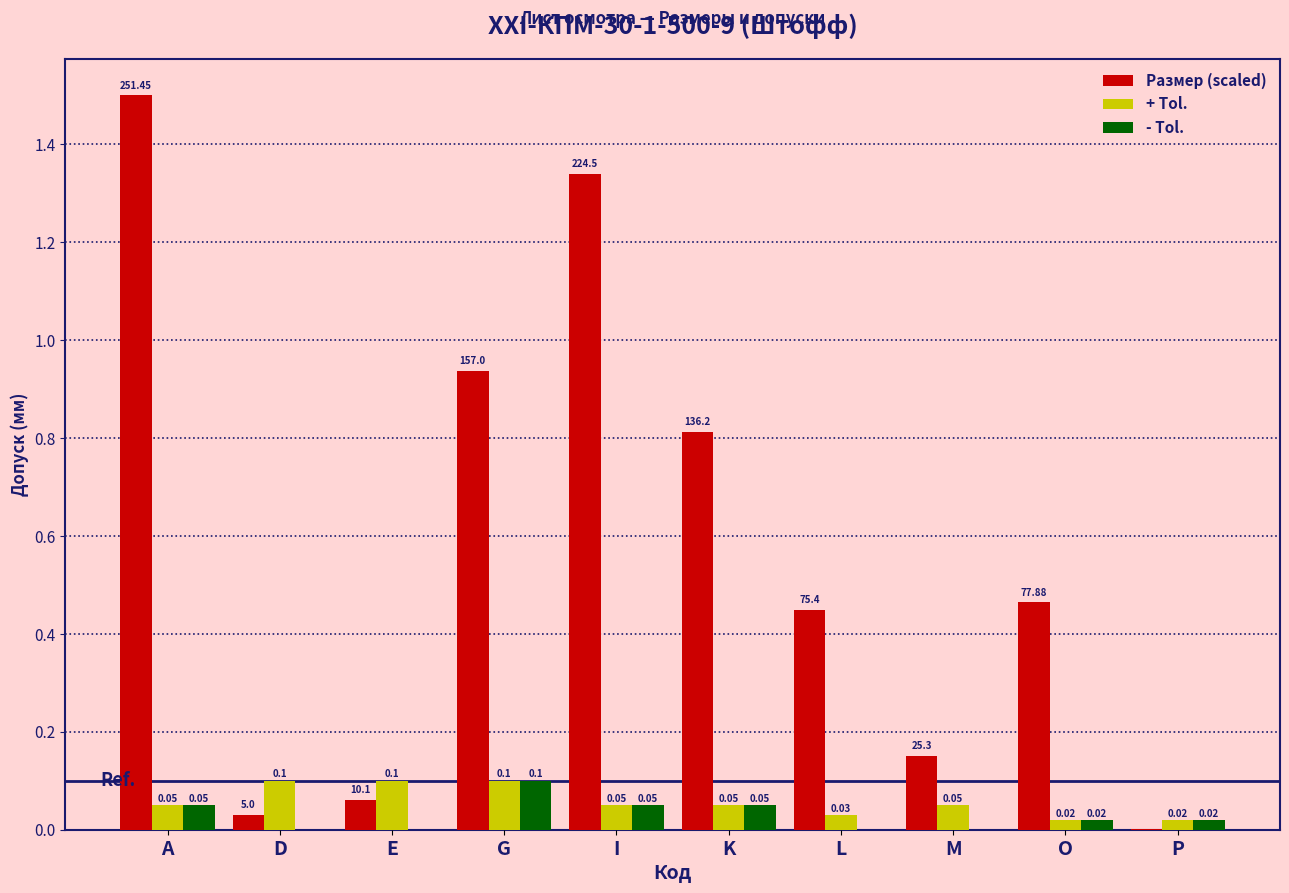

How many distinct data groups are displayed?

3